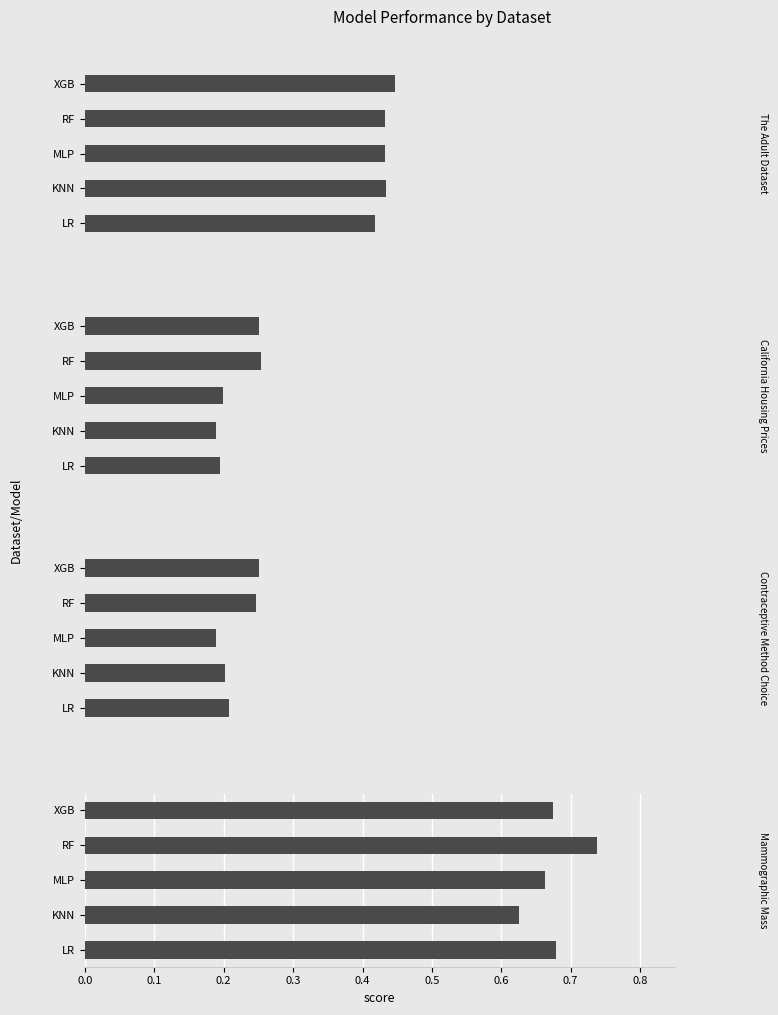

What is the minimum value shown in the chart?

0.2